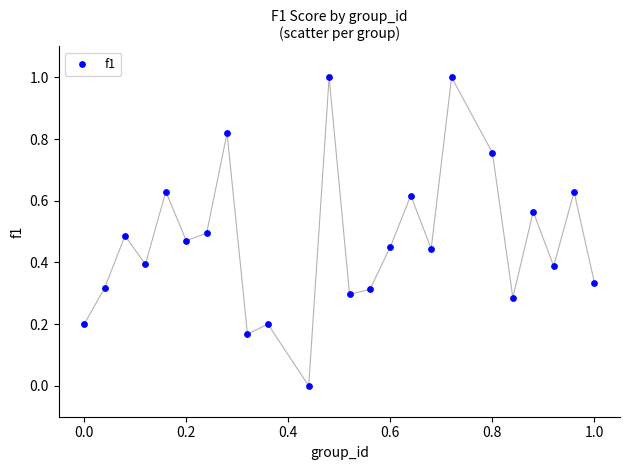

What is the range of X values (max minus min)?

1.0